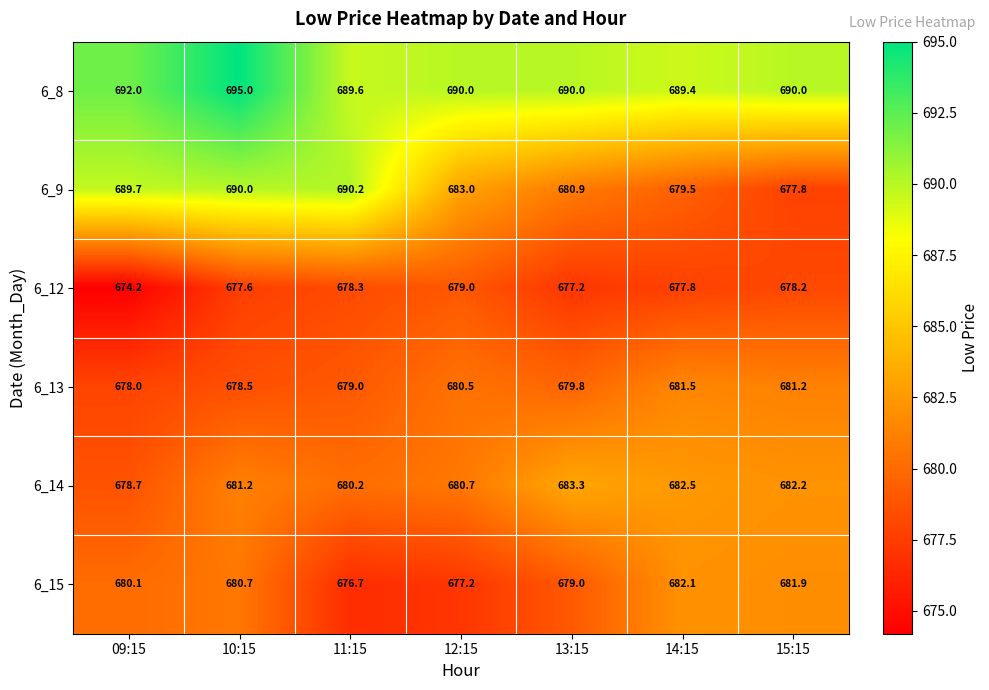

How many series are shown in this chart?

6